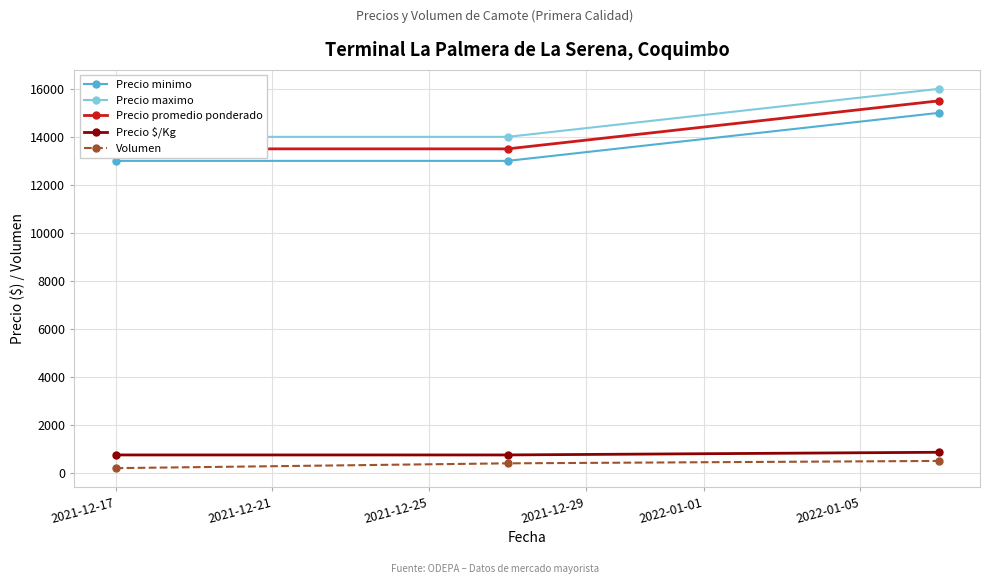

What is the value of the Precio $/Kg point at the 3rd from the left?

861